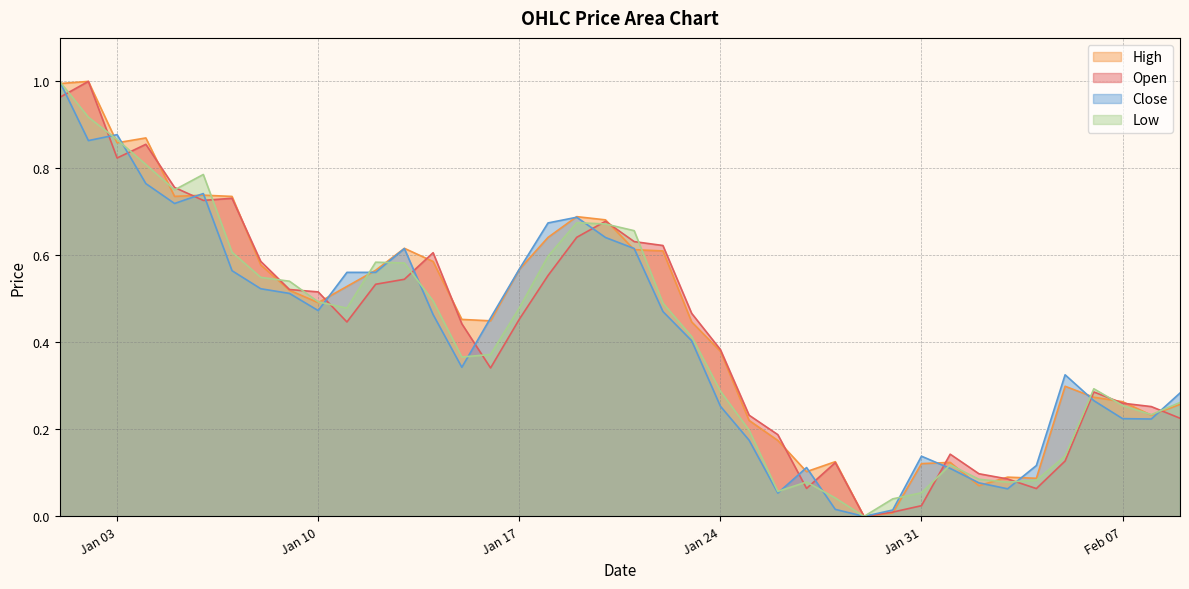

Which series ends up on top after the final intersection of Open and High?

High